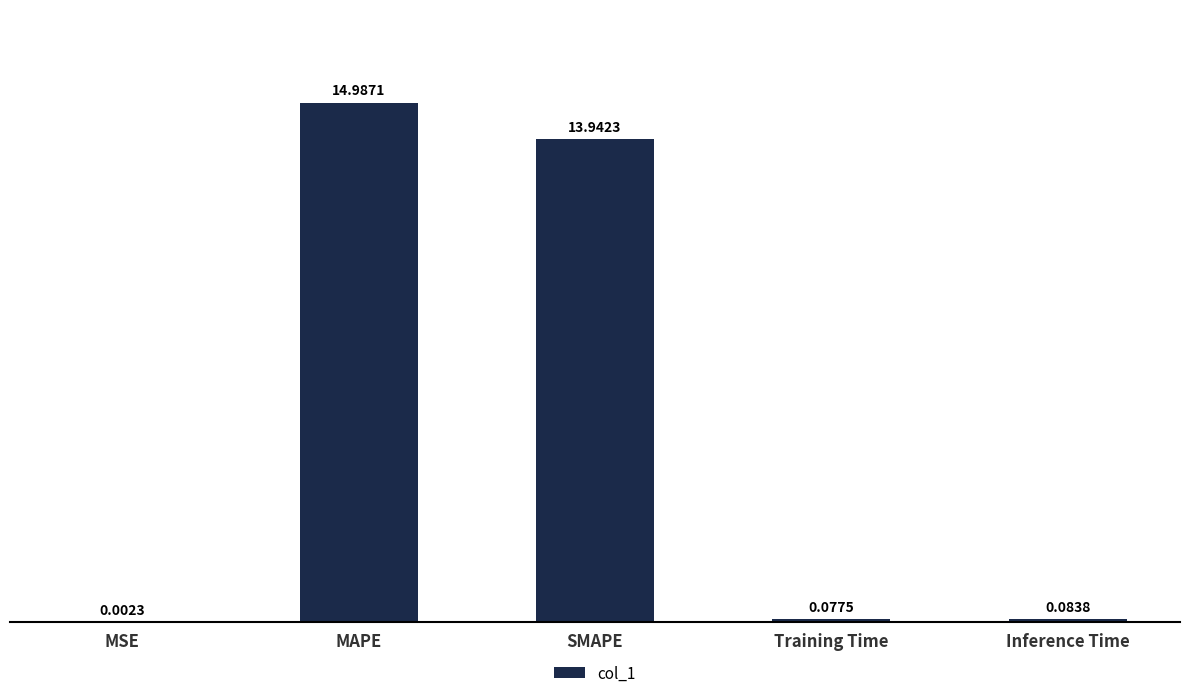

The chart shows a value of 13.9 at SMAPE. True or false?

True